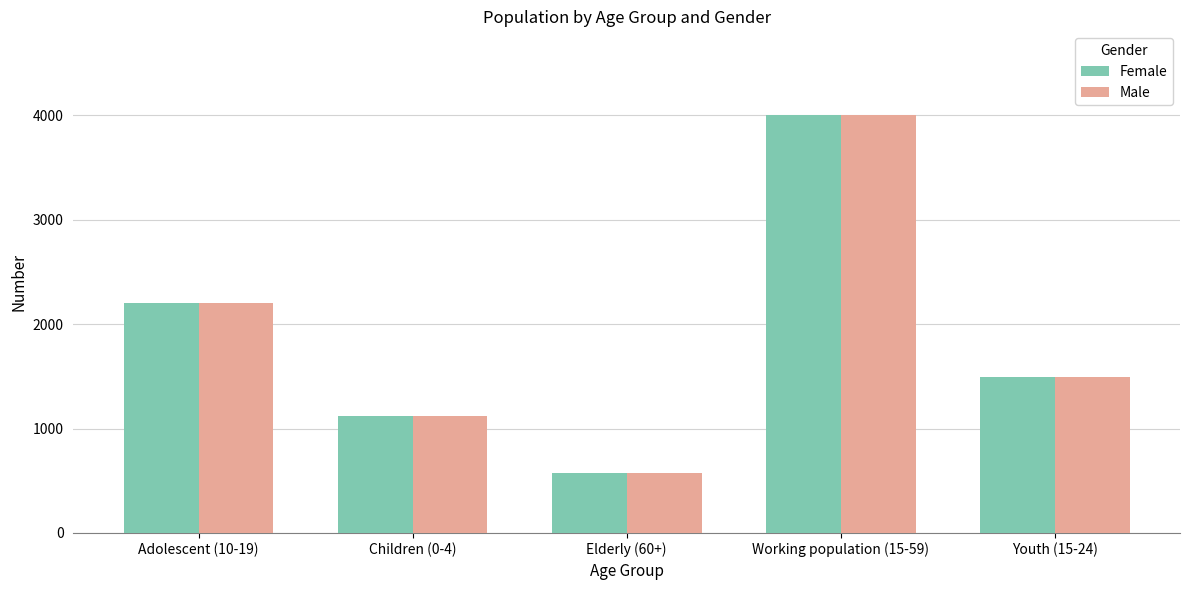

Reading left to right, transcribe all the data shown in this chart.

Female: Adolescent (10-19)=2206	Children (0-4)=1121	Elderly (60+)=572	Working population (15-59)=4005	Youth (15-24)=1490
Male: Adolescent (10-19)=2206	Children (0-4)=1121	Elderly (60+)=572	Working population (15-59)=4005	Youth (15-24)=1490